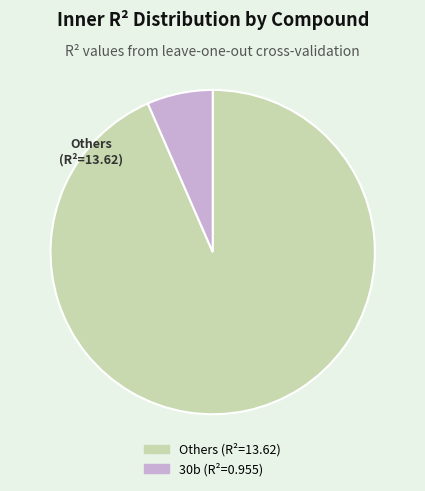

Count the number of slices in the pie.

2